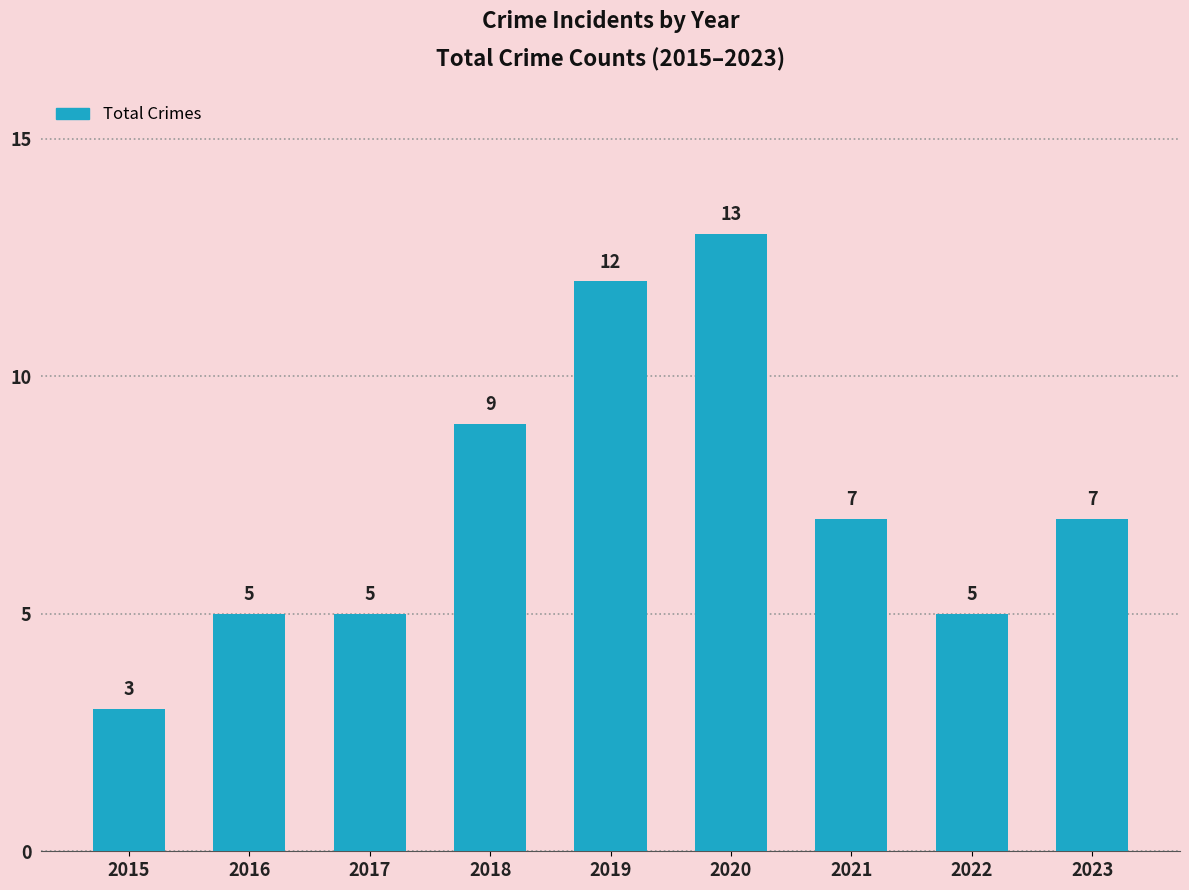

What is the value of the 8th bar from the left?

5